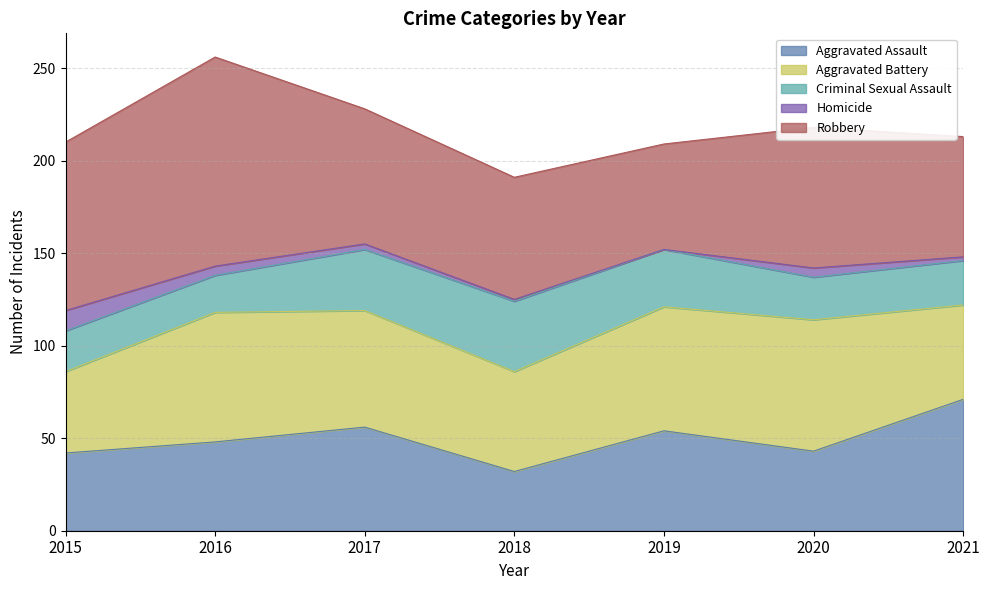

Reading right to left, list all the values displayed in this chart.

Aggravated Assault: 2021=71	2020=43	2019=54	2018=32	2017=56	2016=48	2015=42
Aggravated Battery: 2021=51	2020=71	2019=67	2018=54	2017=63	2016=70	2015=44
Criminal Sexual Assault: 2021=24	2020=23	2019=31	2018=38	2017=33	2016=20	2015=22
Homicide: 2021=2	2020=5	2019=0	2018=1	2017=3	2016=5	2015=11
Robbery: 2021=65	2020=76	2019=57	2018=66	2017=73	2016=113	2015=91